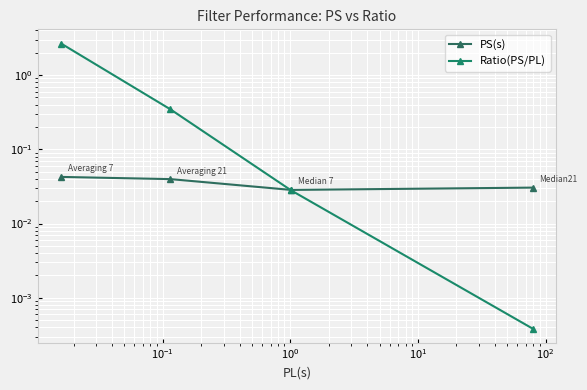

True or false: PS(s) has a value of 0.0 at $\mathdefault{10^{0}}$.

False